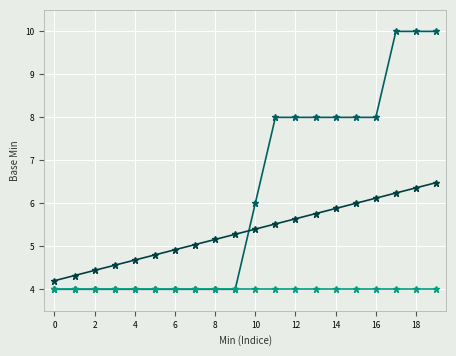

What is the smallest value displayed?

4.0